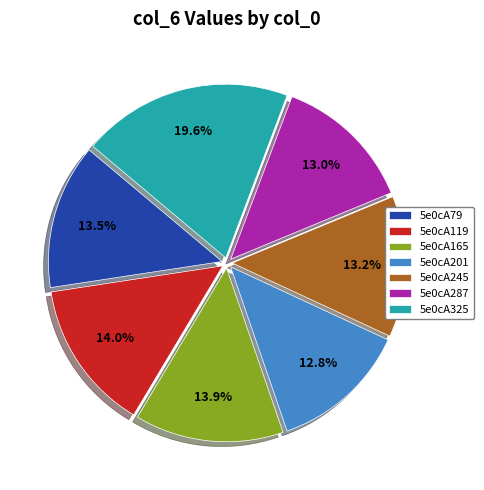

Is there any slice that represents more than half of the pie?

No